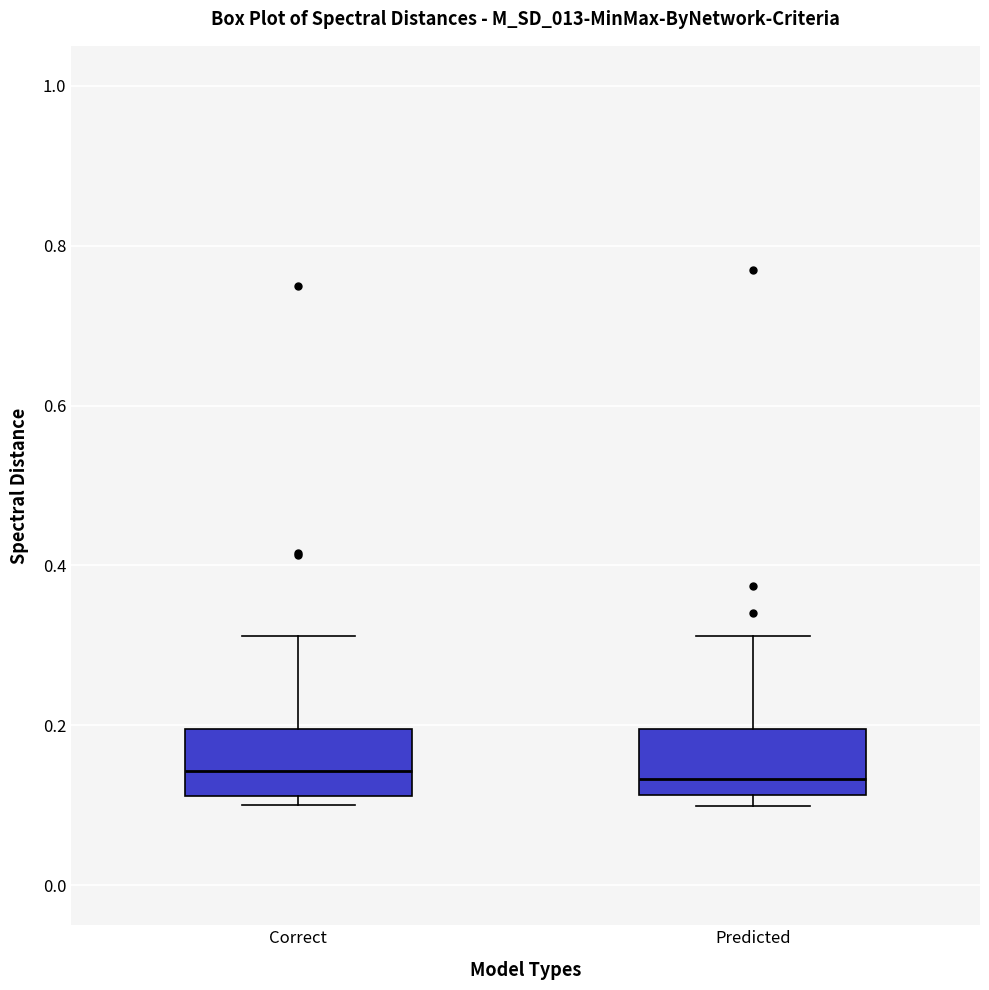

Reading left to right, transcribe this box plot: for each box, give where its median line is, the range the box spans, and where its two whiskers end, as read against the y-axis. The values are not printed on the chart, so give them approximately, as read against the axis.

Correct: median 0.14, box 0.12 to 0.20, whiskers 0.10 to 0.32
Predicted: median 0.14, box 0.12 to 0.20, whiskers 0.10 to 0.32